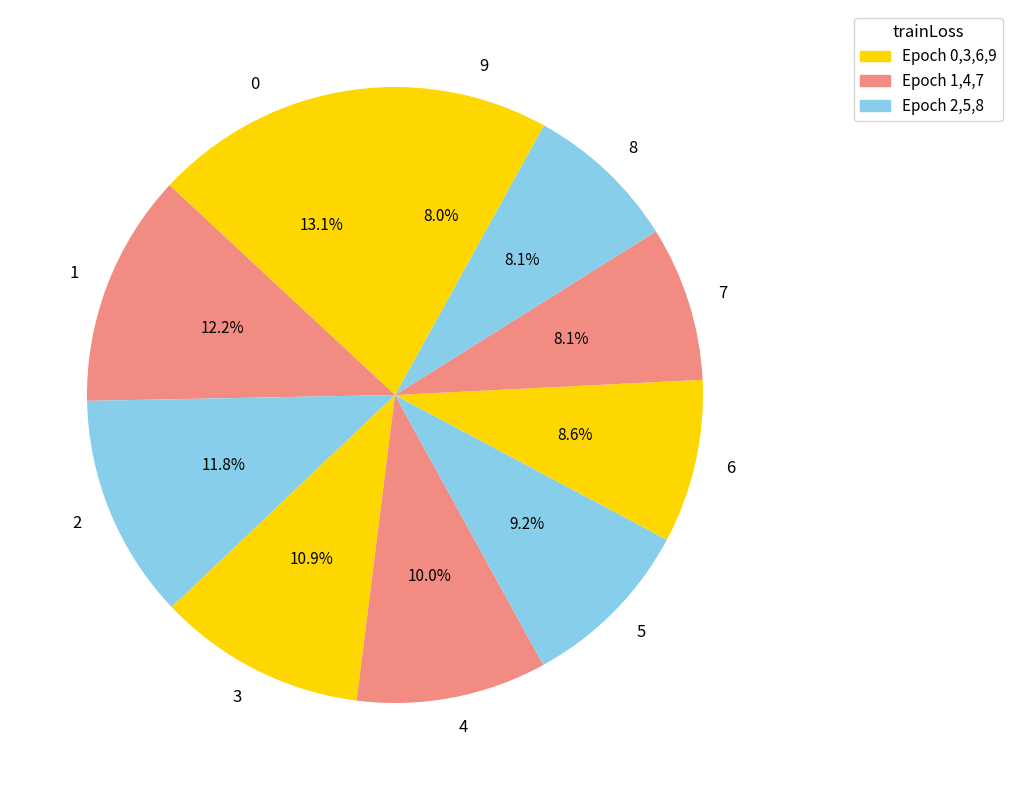

Combined, what portion of the pie is 2 and 7?

19.9%